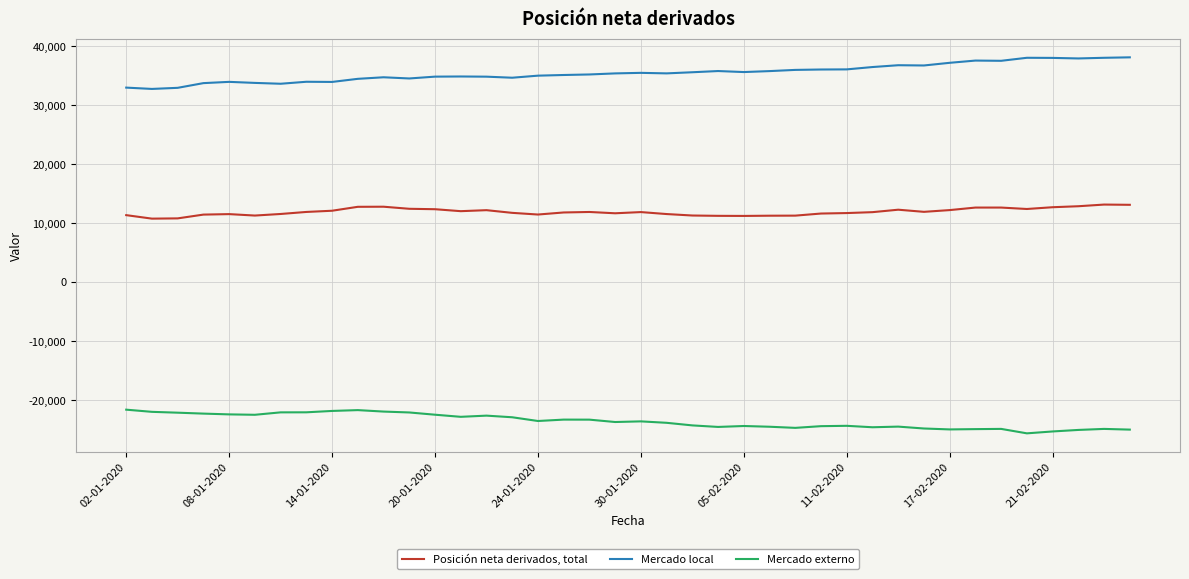

What is the smallest value displayed?

-25631